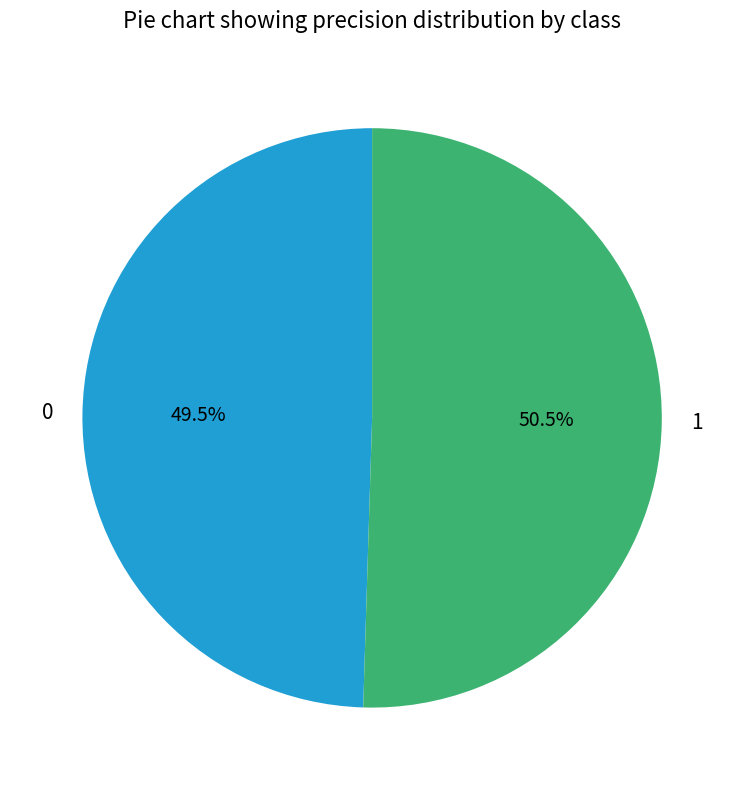

Which slice is the largest?

1